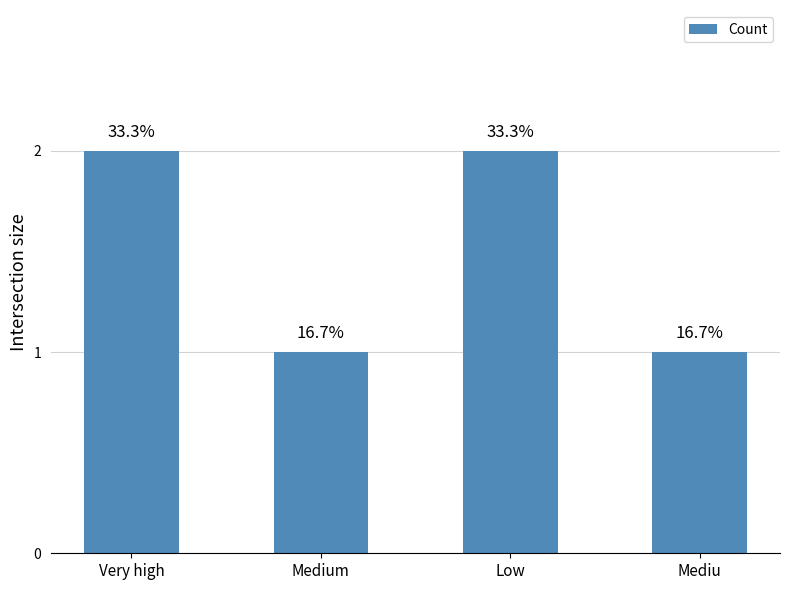

List the labels in order of value, largest first.

Very high, Low, Medium, Mediu